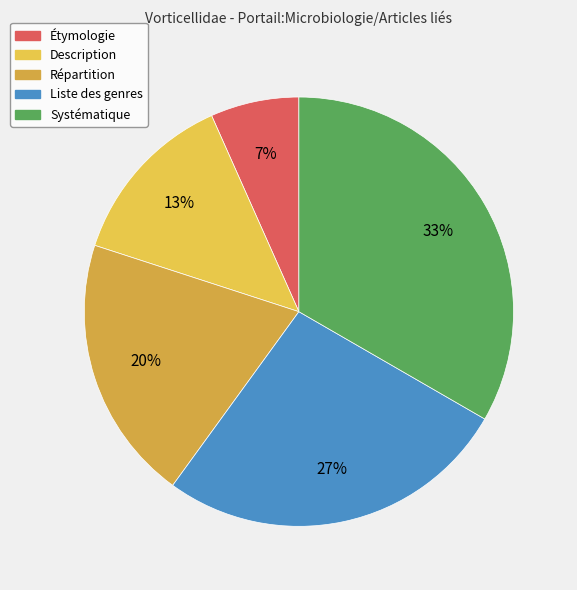

How many slices are in this pie chart?

5